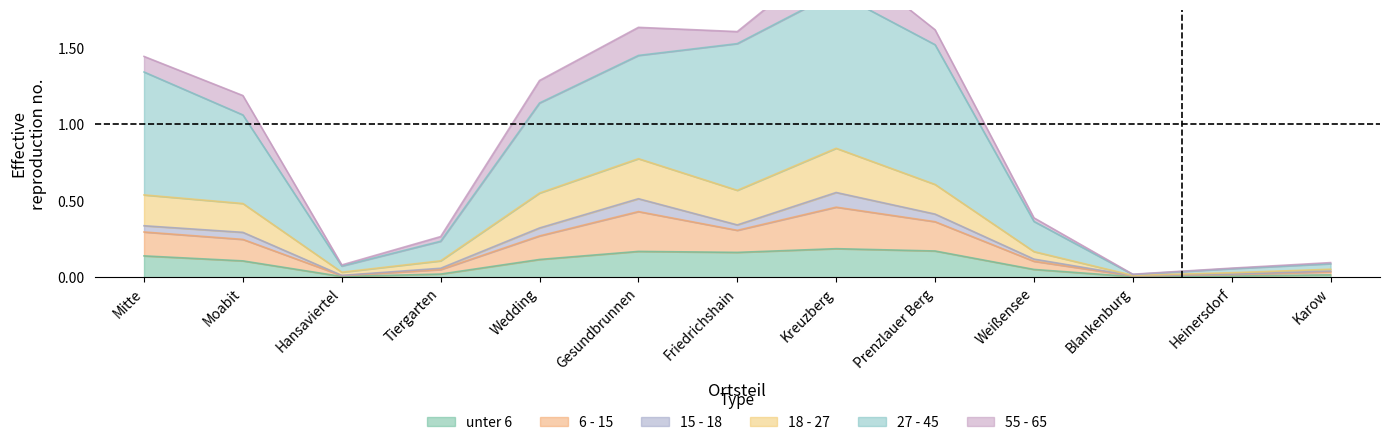

Is it true that 6 - 15 equals 0.0 at Hansaviertel?

True